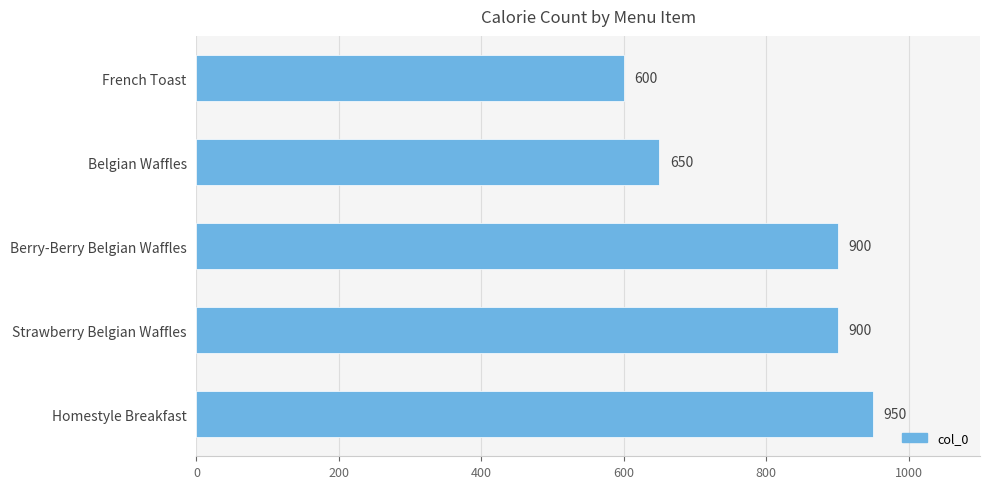

How many categories are shown in the chart?

5